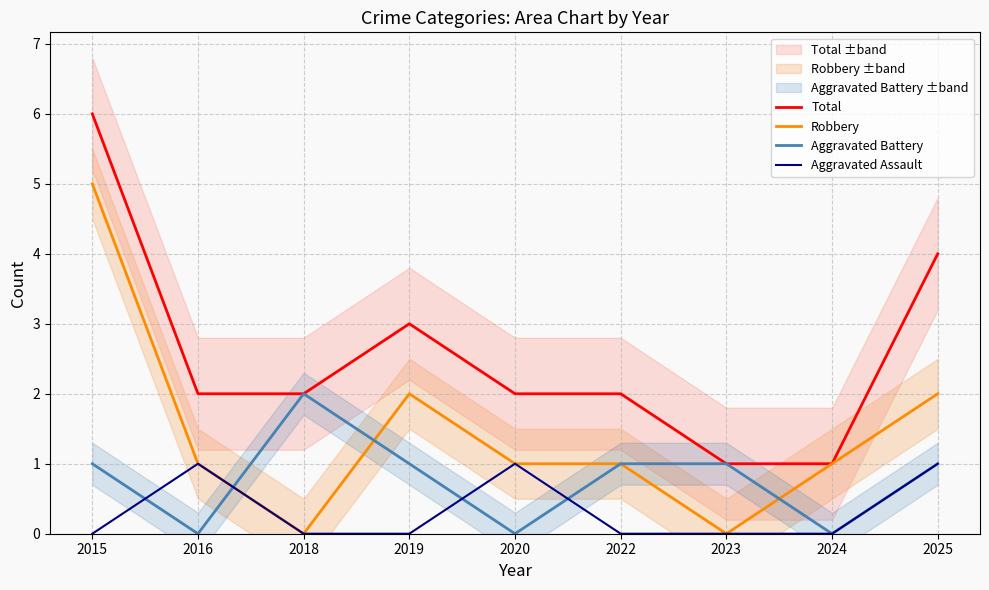

Which series ends up on top after the final intersection of Robbery and Aggravated Battery?

Robbery